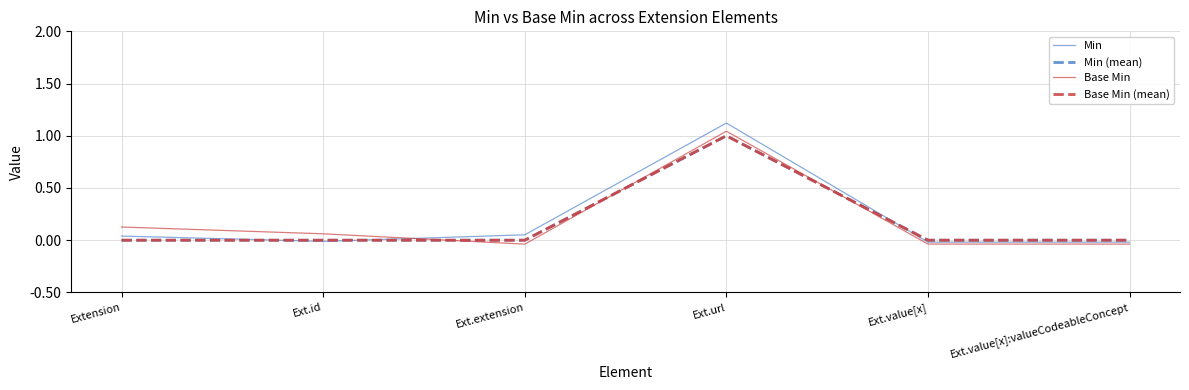

List the series in order of their peak value, highest first.

Min, Base Min, Min (mean), Base Min (mean)